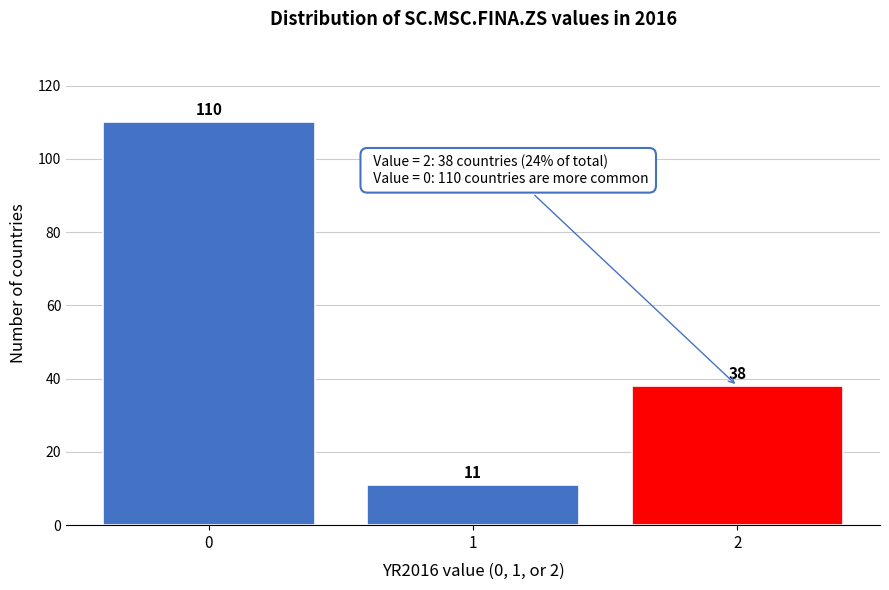

Reading left to right, what are all the values shown in this chart?

0=110	1=11	2=38